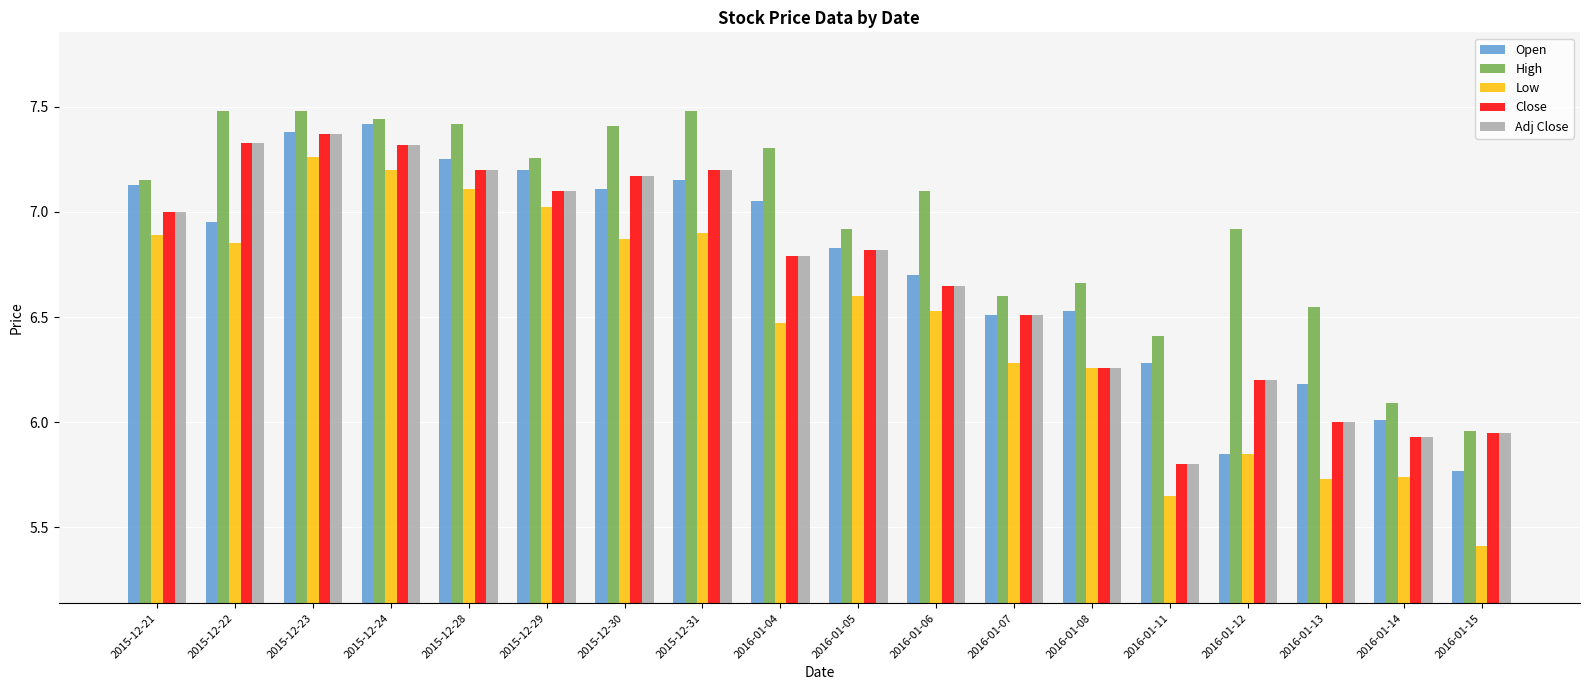

What position from the left is 2015-12-30?

7